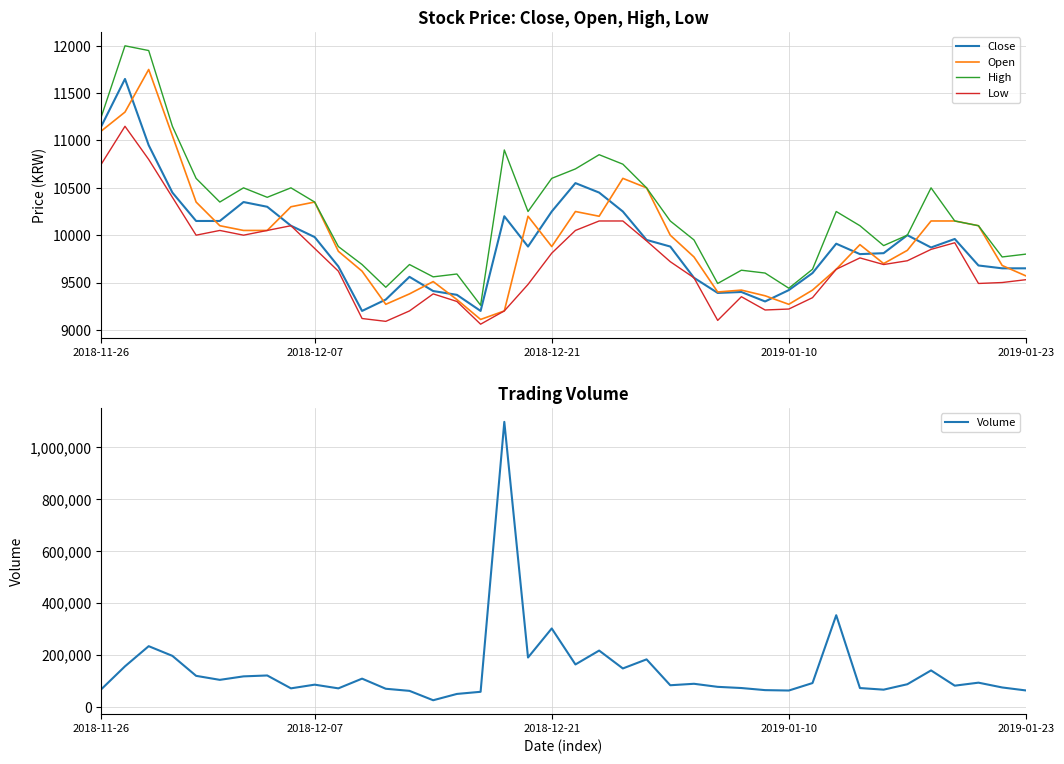

What is the difference between the High values at 37 and 13?

410